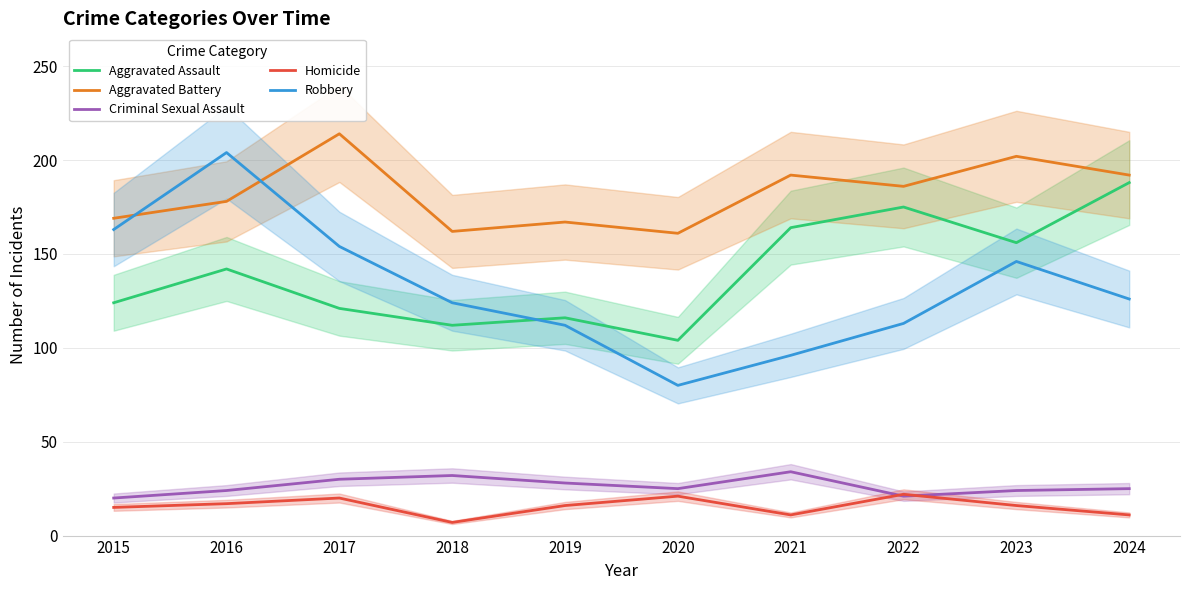

Reading left to right, what are all the values shown in this chart?

Aggravated Assault: 2015=124	2016=142	2017=121	2018=112	2019=116	2020=104	2021=164	2022=175	2023=156	2024=188
Aggravated Battery: 2015=169	2016=178	2017=214	2018=162	2019=167	2020=161	2021=192	2022=186	2023=202	2024=192
Criminal Sexual Assault: 2015=20	2016=24	2017=30	2018=32	2019=28	2020=25	2021=34	2022=21	2023=24	2024=25
Homicide: 2015=15	2016=17	2017=20	2018=7	2019=16	2020=21	2021=11	2022=22	2023=16	2024=11
Robbery: 2015=163	2016=204	2017=154	2018=124	2019=112	2020=80	2021=96	2022=113	2023=146	2024=126